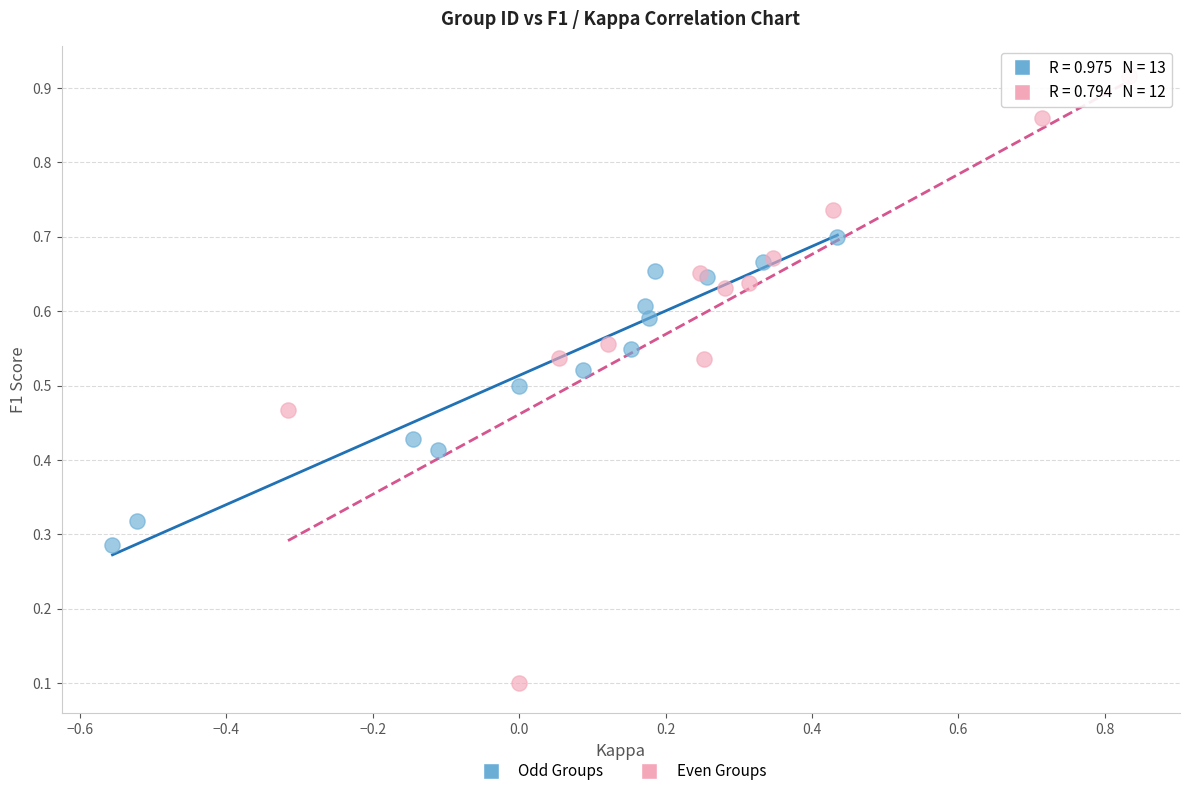

What are all the series names shown in the legend?

Odd Groups, Even Groups